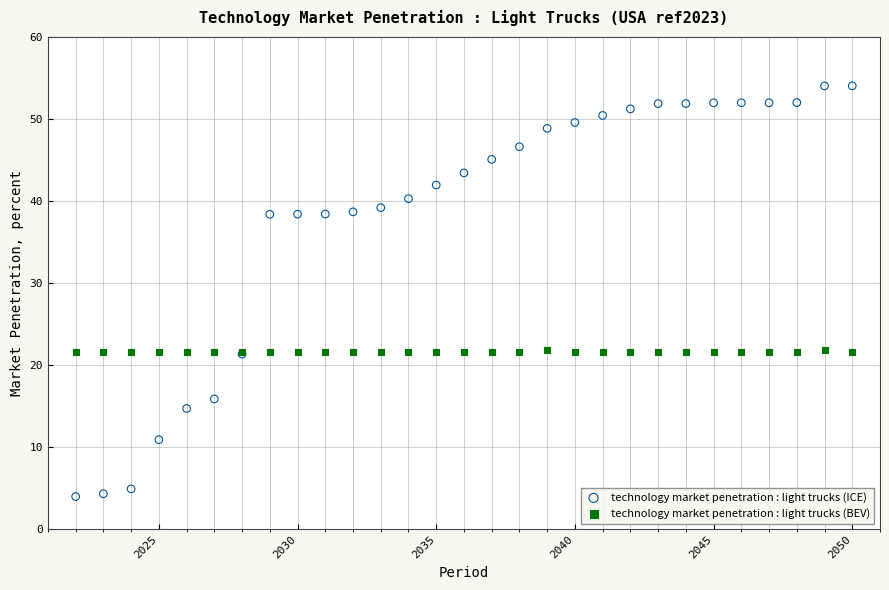

Which series has the widest spread of Y values?

technology market penetration : light trucks (ICE)